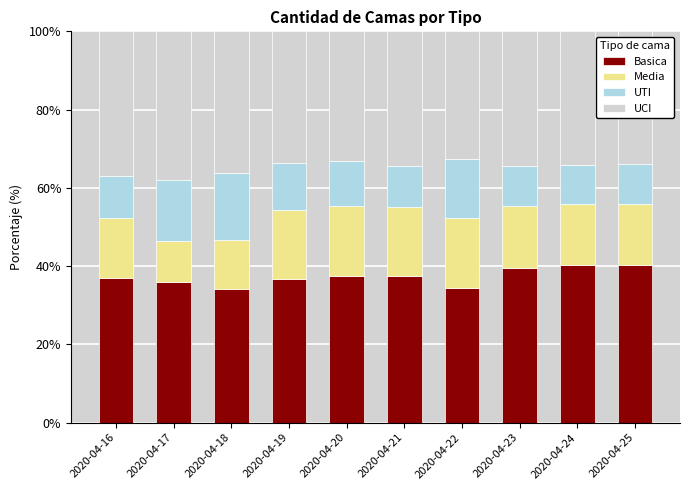

What is the difference between the second highest and second lowest values in the Basica series?

5.7